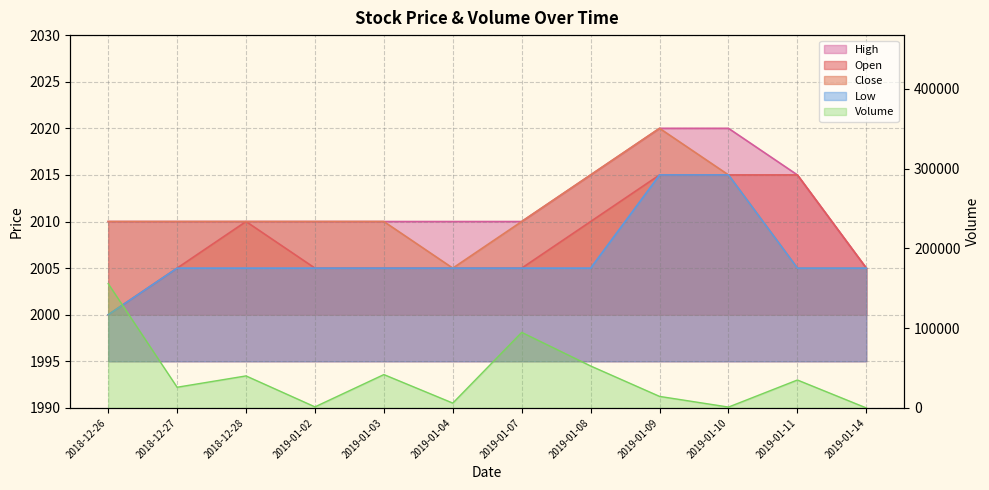

List the series in order of their peak value, lowest first.

Open, Low, Close, High, Volume